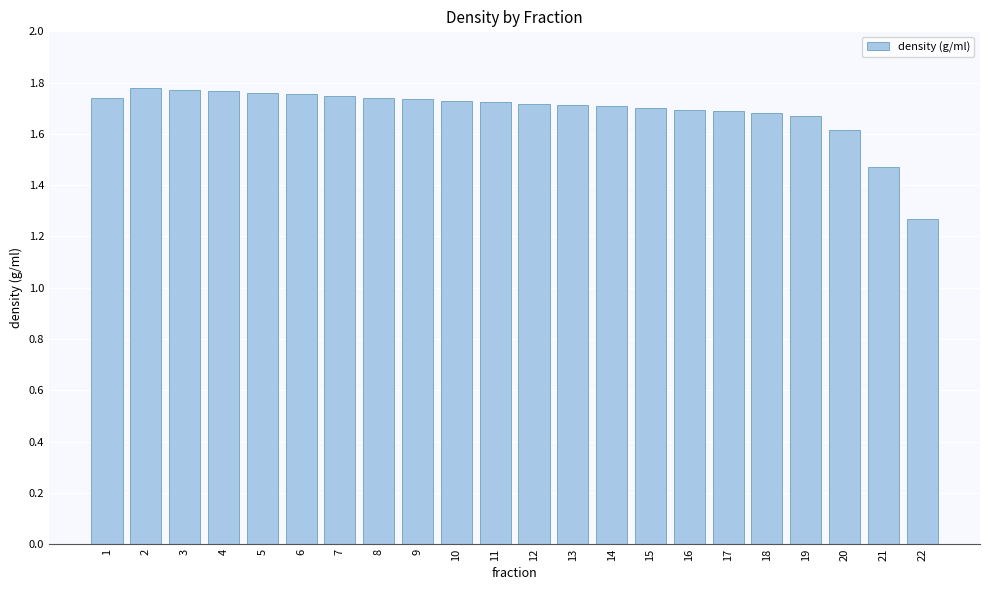

What is the ratio of the value at 22 to the value at 19?

0.8